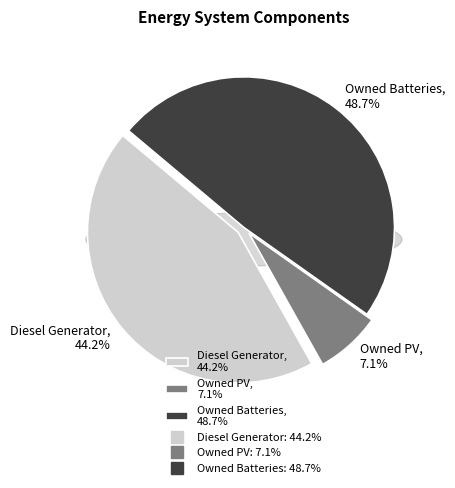

True or false: Diesel Generator accounts for 56% of the total.

False